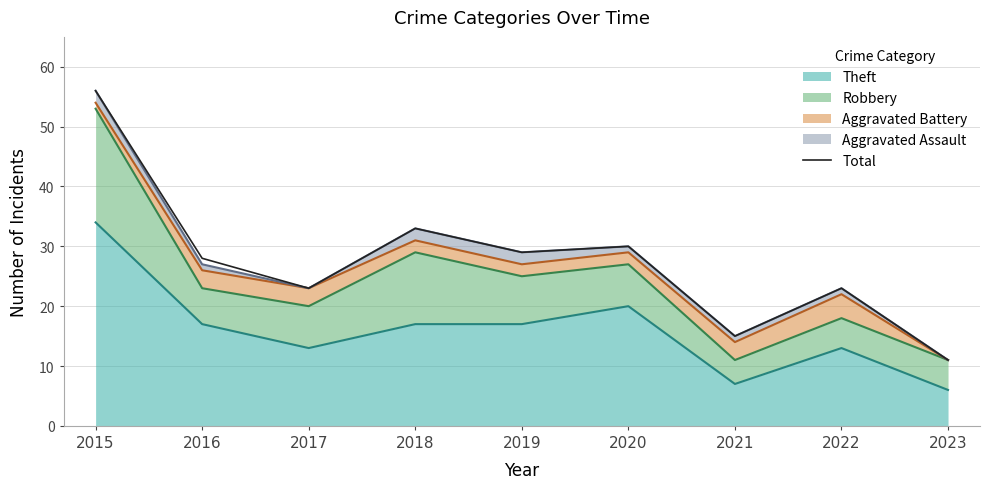

What is the value of the 2nd point from the left?

28